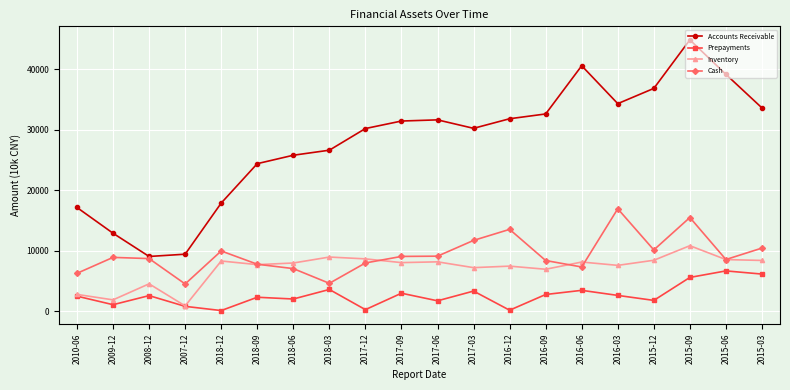

Is it true that Cash equals 1181 at 2018-03?

False